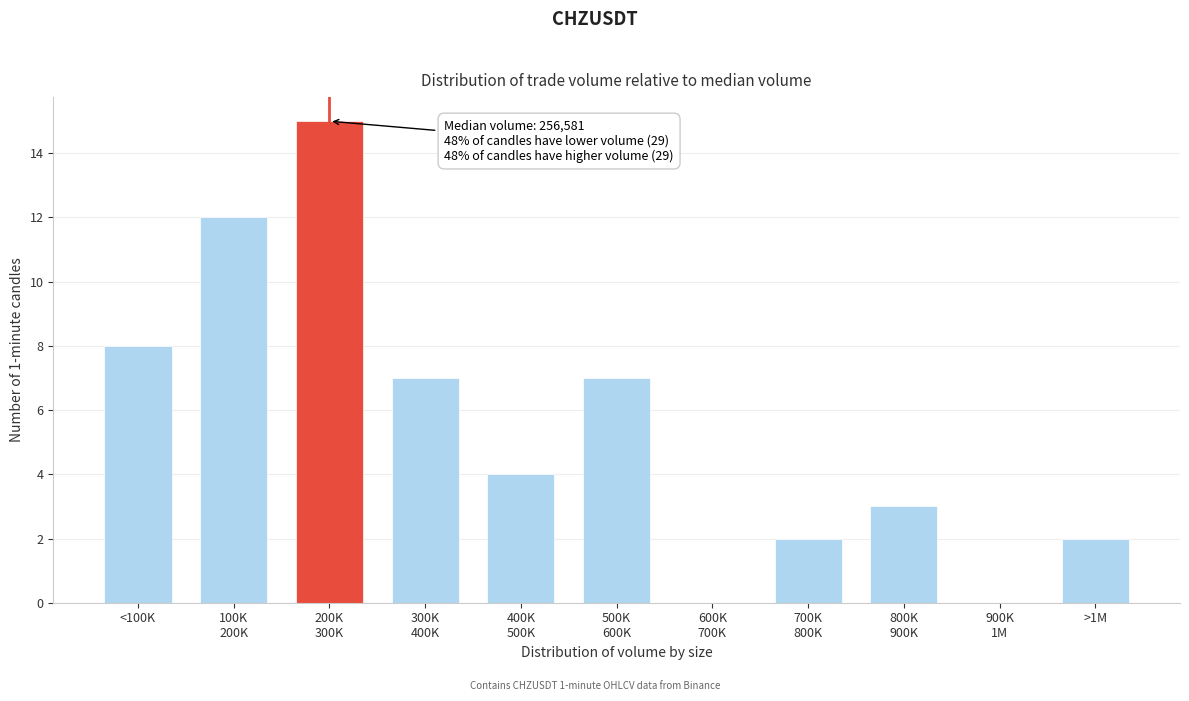

What is the greatest value displayed?

15